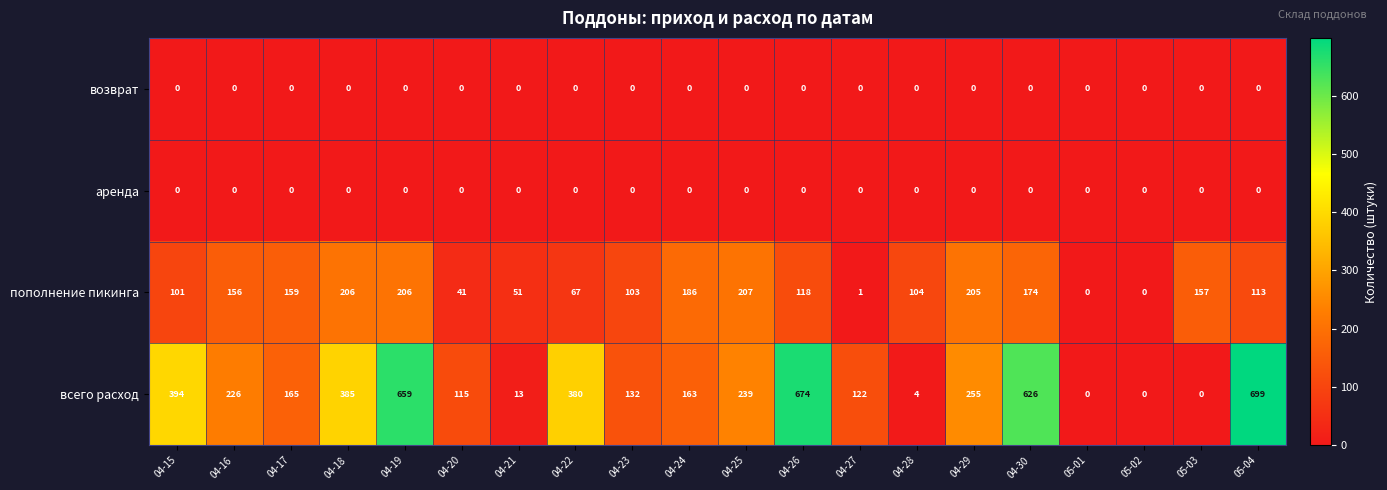

What is the sum of the всего расход values at 04-27 and 04-18?

507